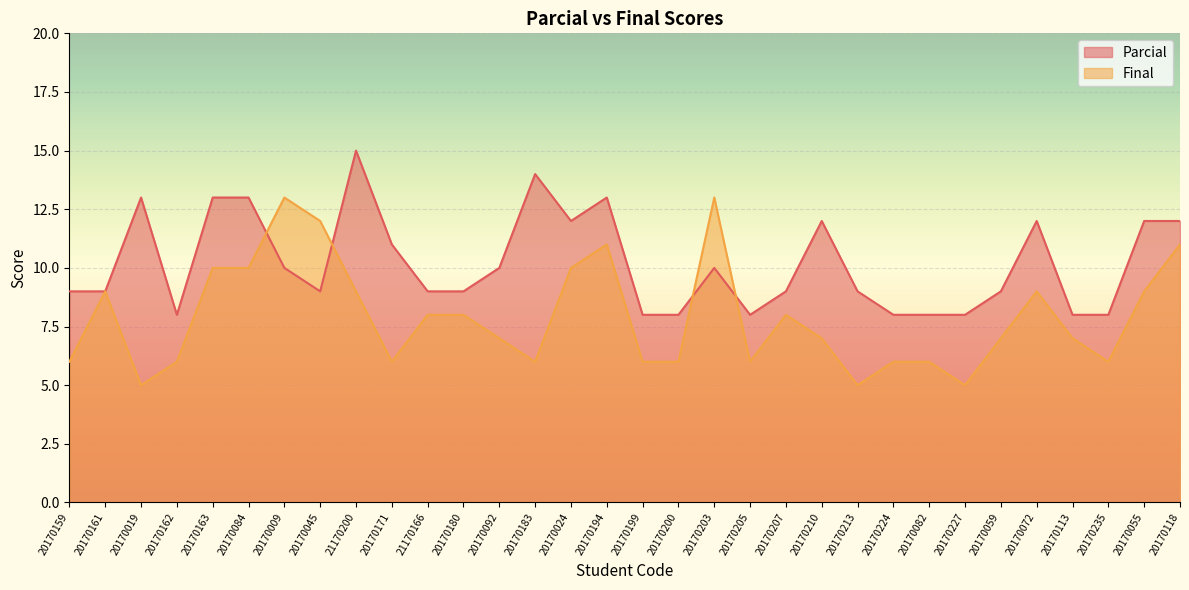

Read the Final value at 20170235.

6